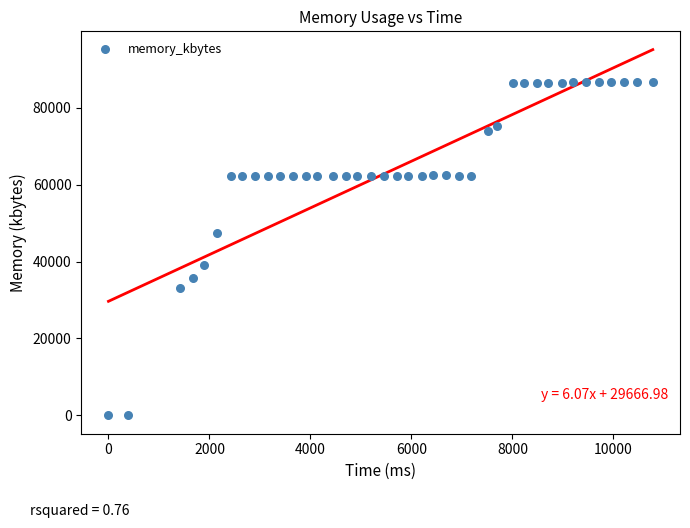

What is the range of X values (max minus min)?

10780